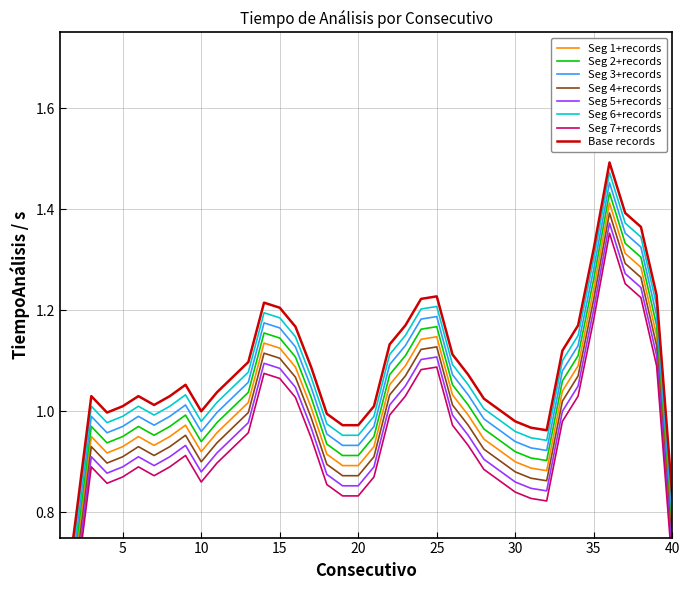

What is the sum of all values?

40.9